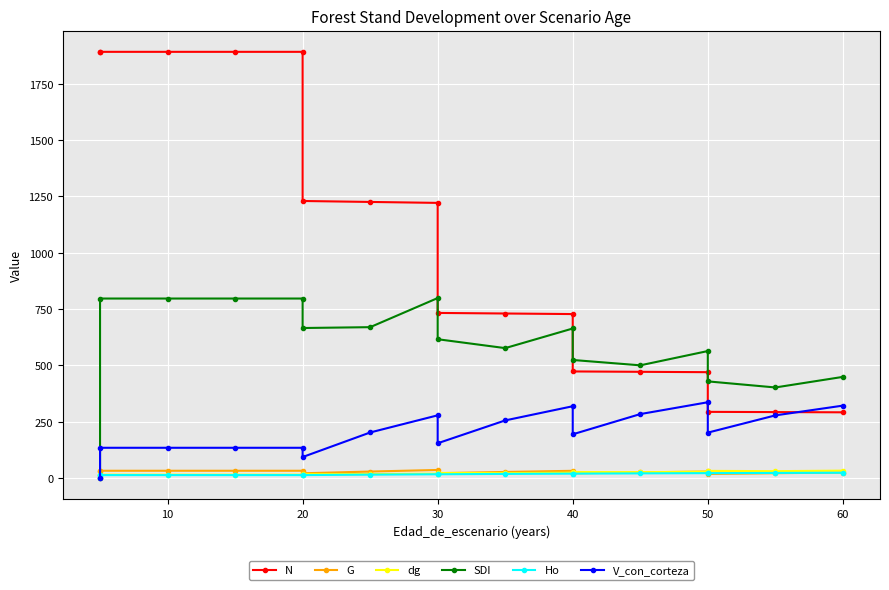

After their last crossing, which series has the higher values: dg or G?

dg